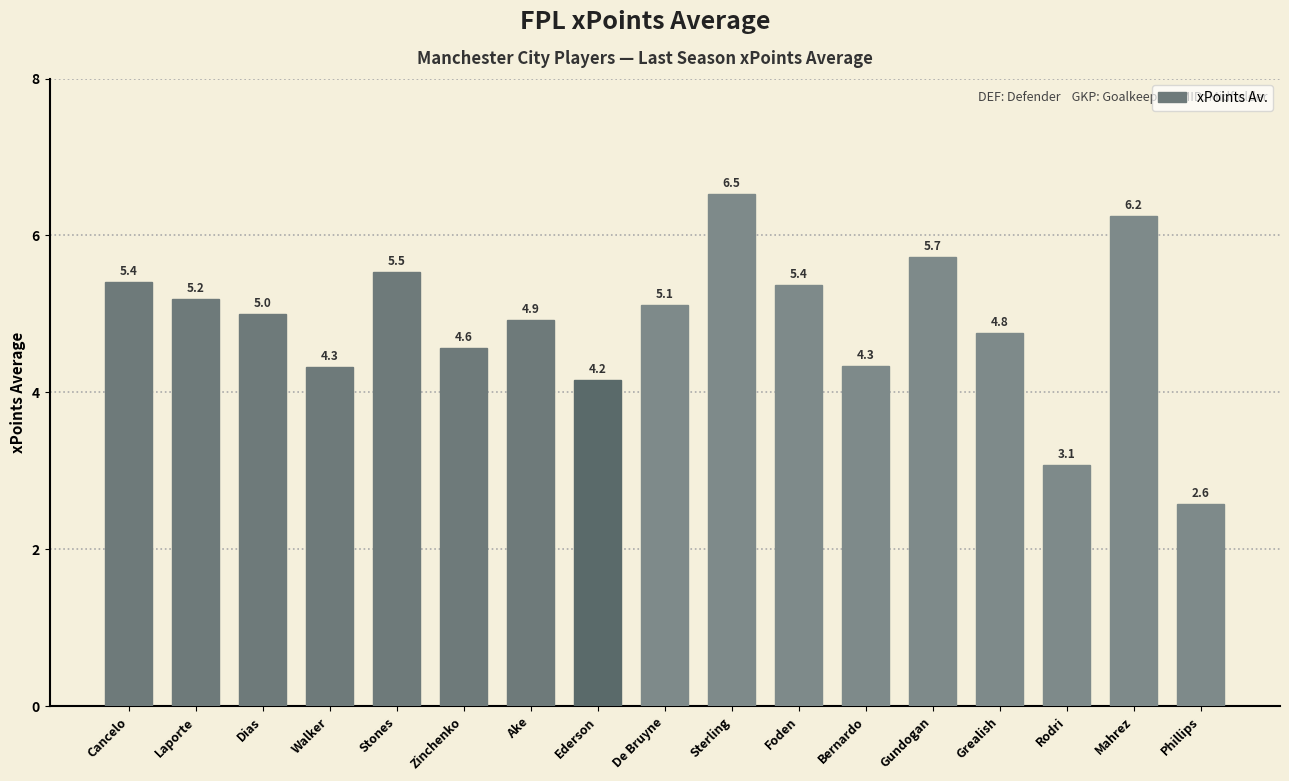

Reading left to right, extract all data points from this chart.

Cancelo=5.4	Laporte=5.2	Dias=5.0	Walker=4.3	Stones=5.5	Zinchenko=4.6	Ake=4.9	Ederson=4.2	De Bruyne=5.1	Sterling=6.5	Foden=5.4	Bernardo=4.3	Gundogan=5.7	Grealish=4.8	Rodri=3.1	Mahrez=6.2	Phillips=2.6